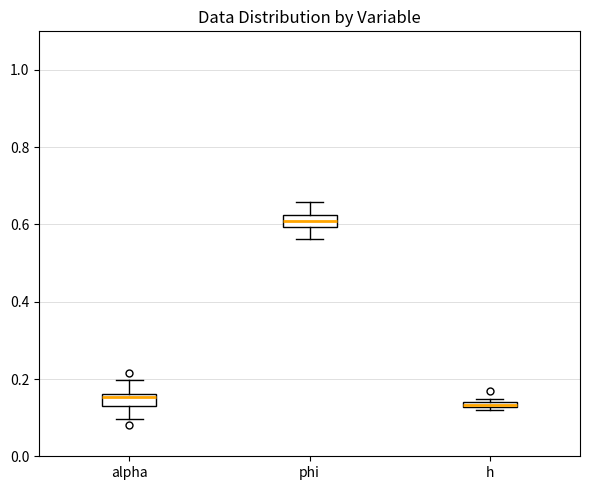

Where is the lower edge of the box for h on the y-axis? The values are not printed on the chart, so give them approximately, as read against the axis.

0.12